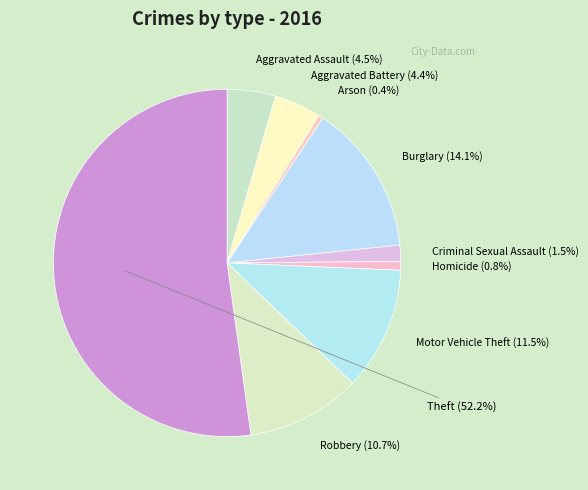

Count the number of slices in the pie.

9